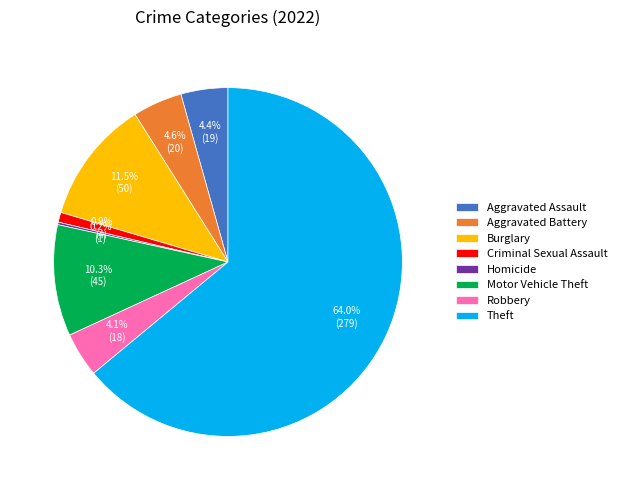

What is the largest slice in the pie chart?

Theft